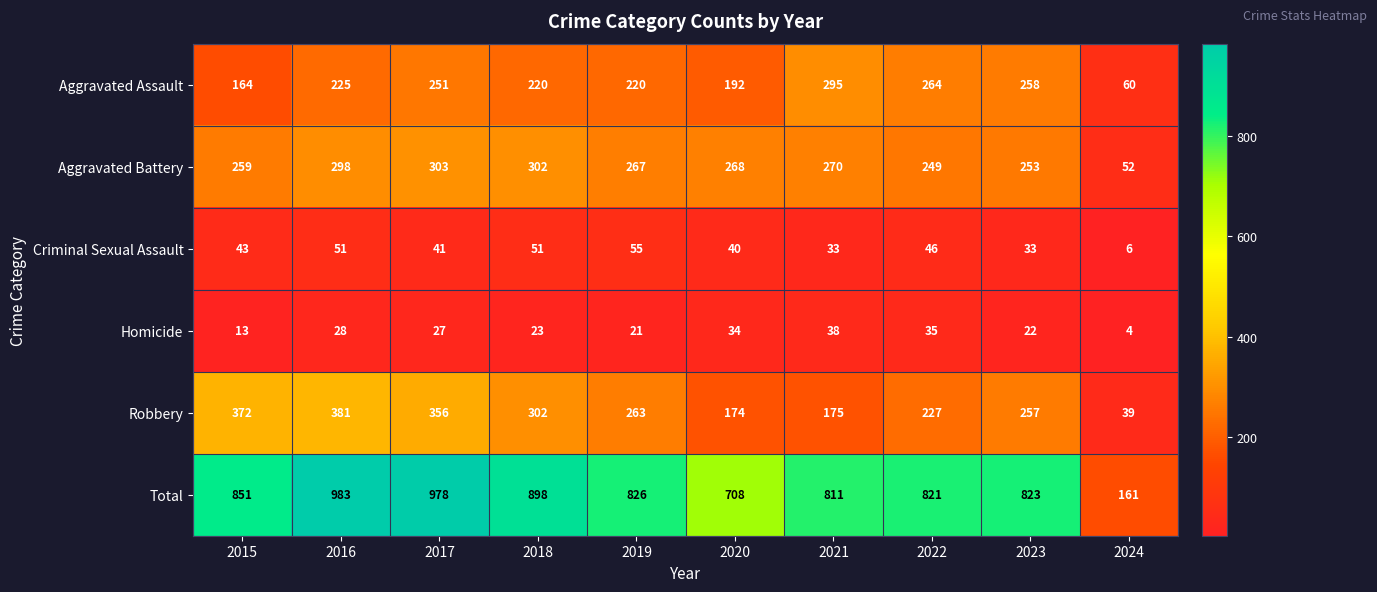

Which category has the highest value across all series?

2016